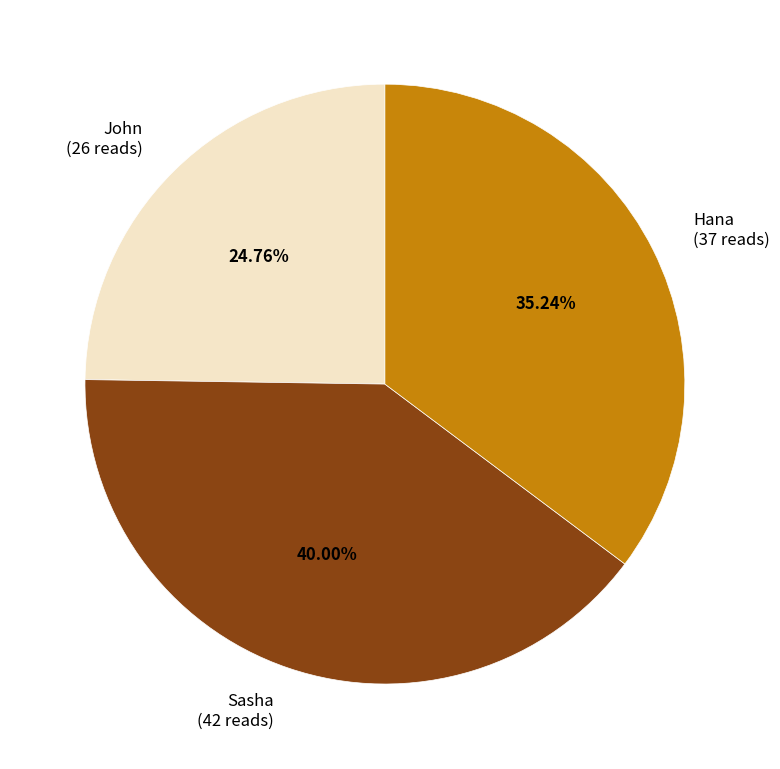

To the nearest percent, what portion does Hana represent?

35%